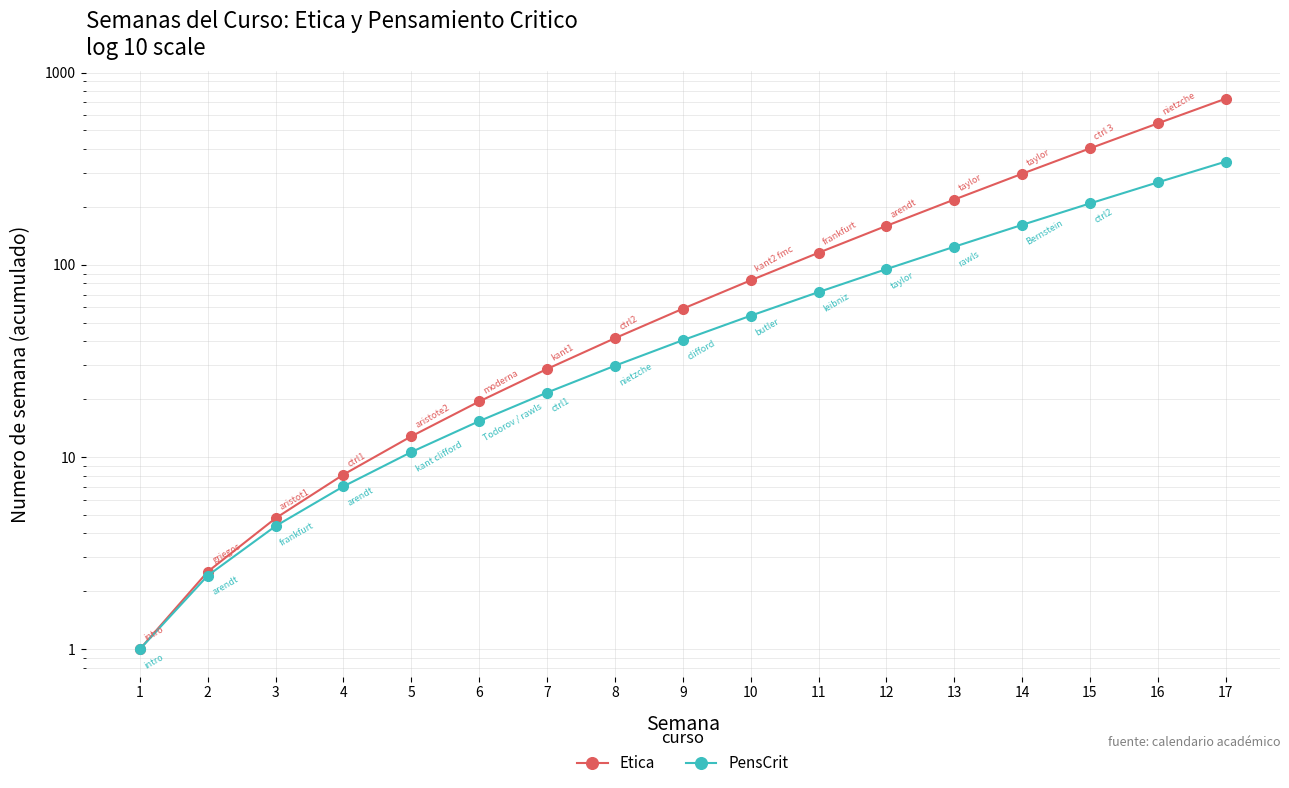

Which category has the highest value in the PensCrit series?

17